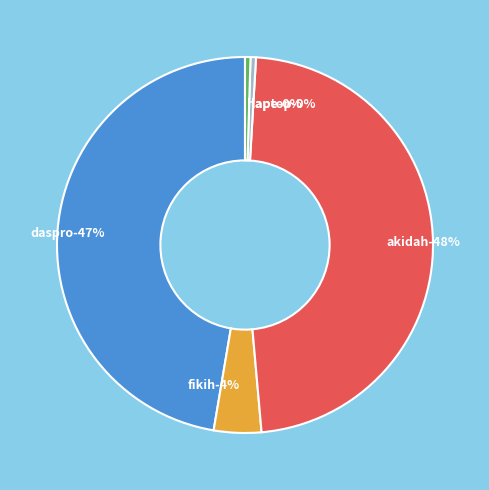

How many slices are in this pie chart?

5